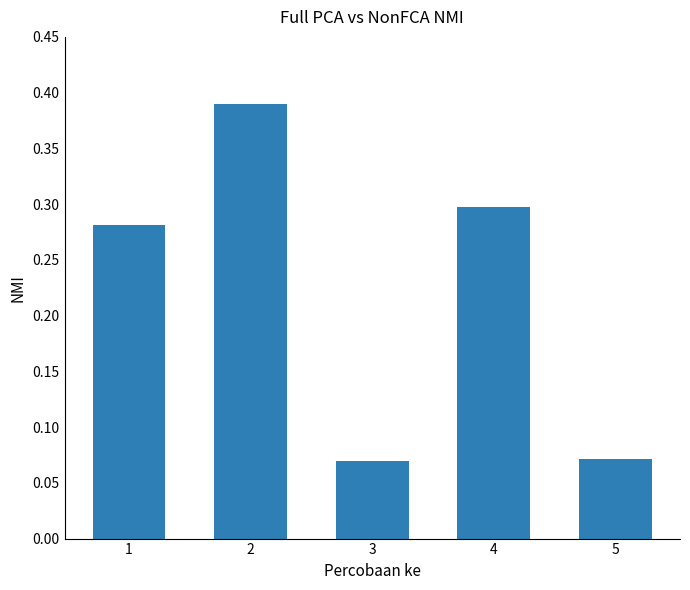

What is the sum of all values?

1.1